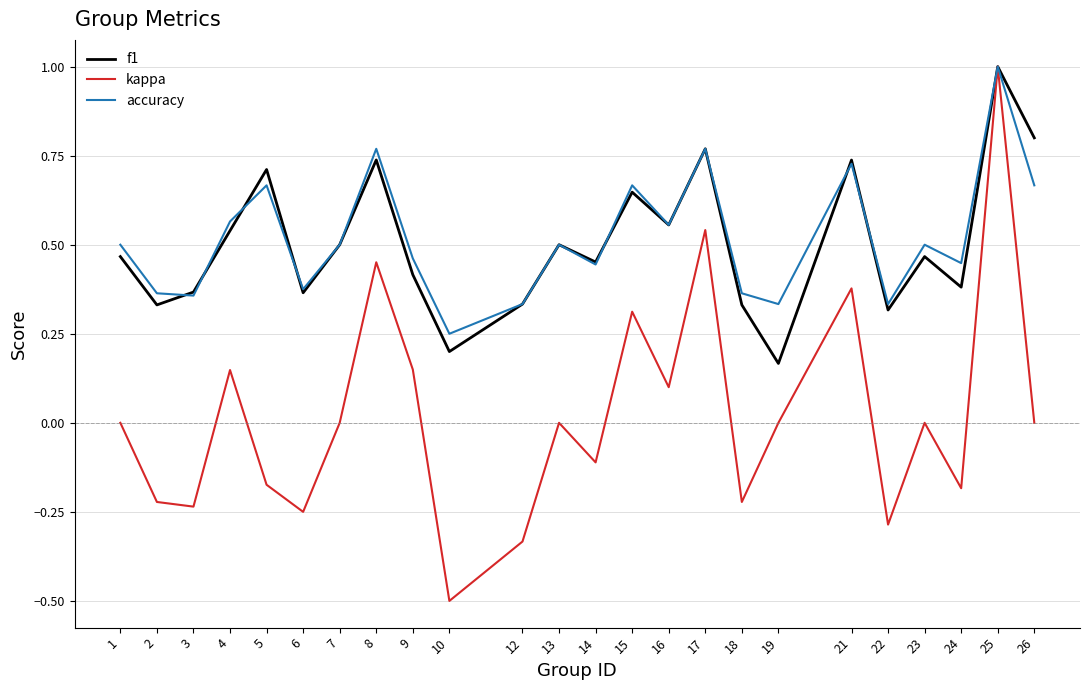

Which series has the largest range (max minus min)?

kappa